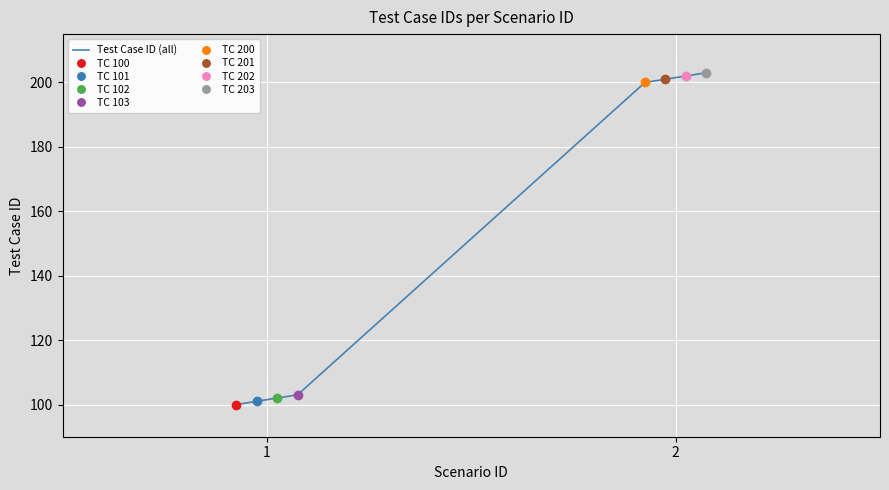

What is the highest value of the Test Case ID (all) series?

203